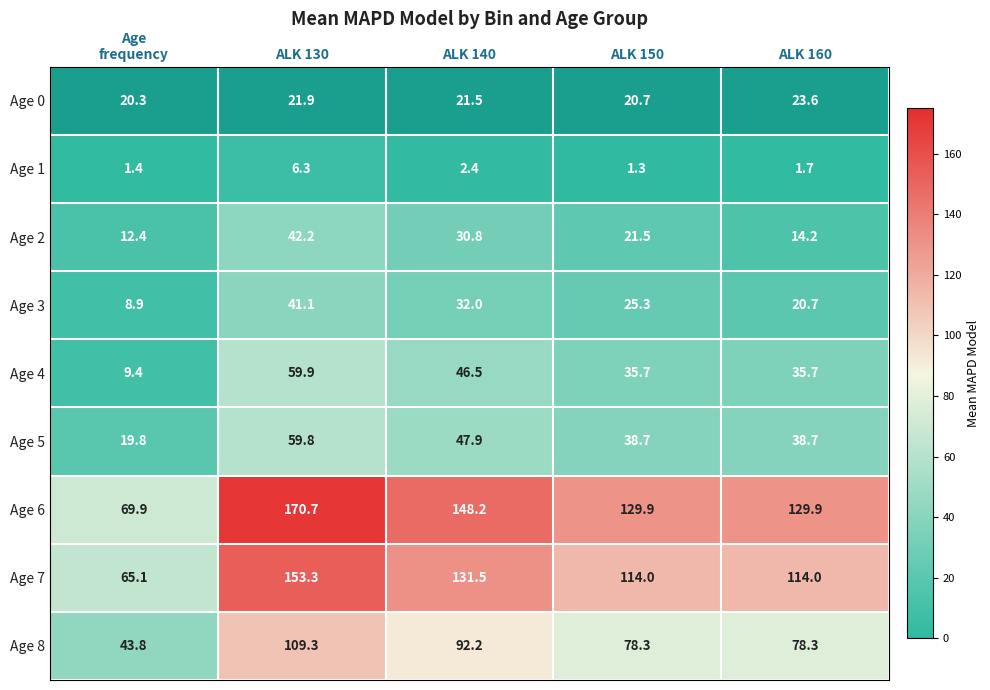

Which category has the highest value in the Age 1 series?

ALK 130